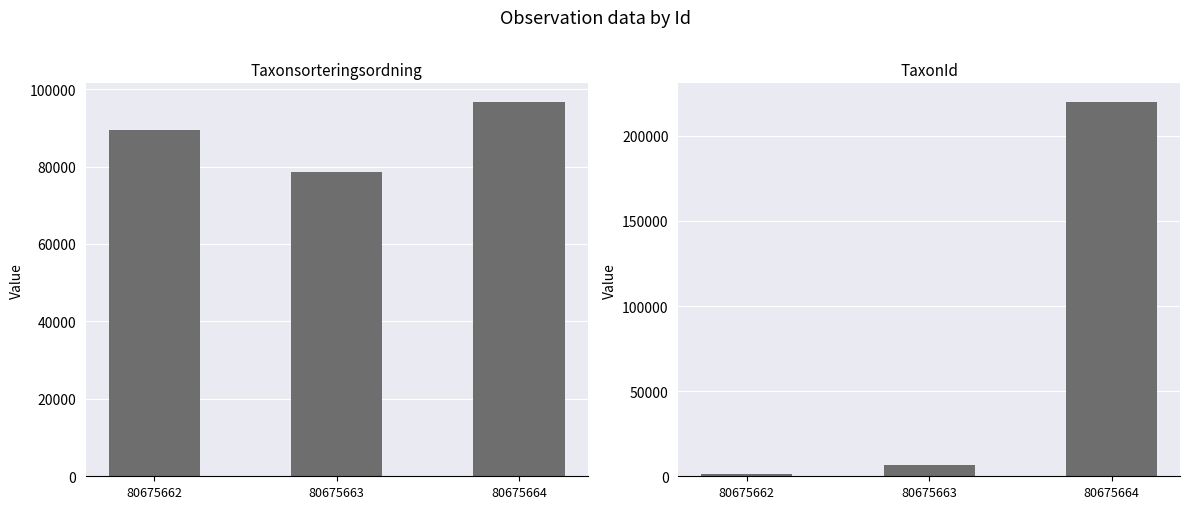

List the series in order of their overall mean, highest first.

Taxonsorteringsordning, TaxonId